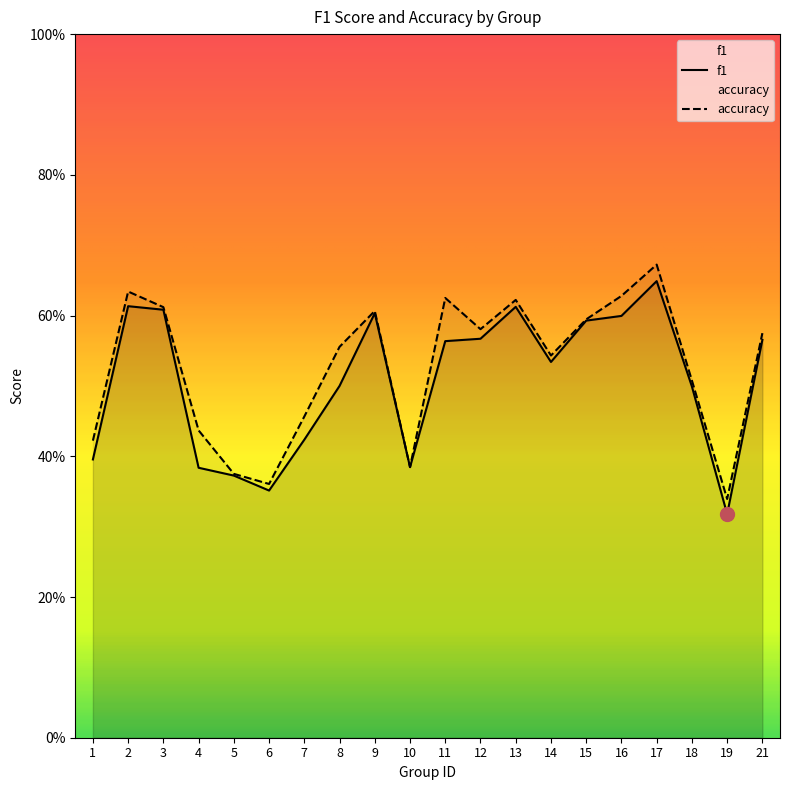

Which series has the largest total across all categories?

accuracy